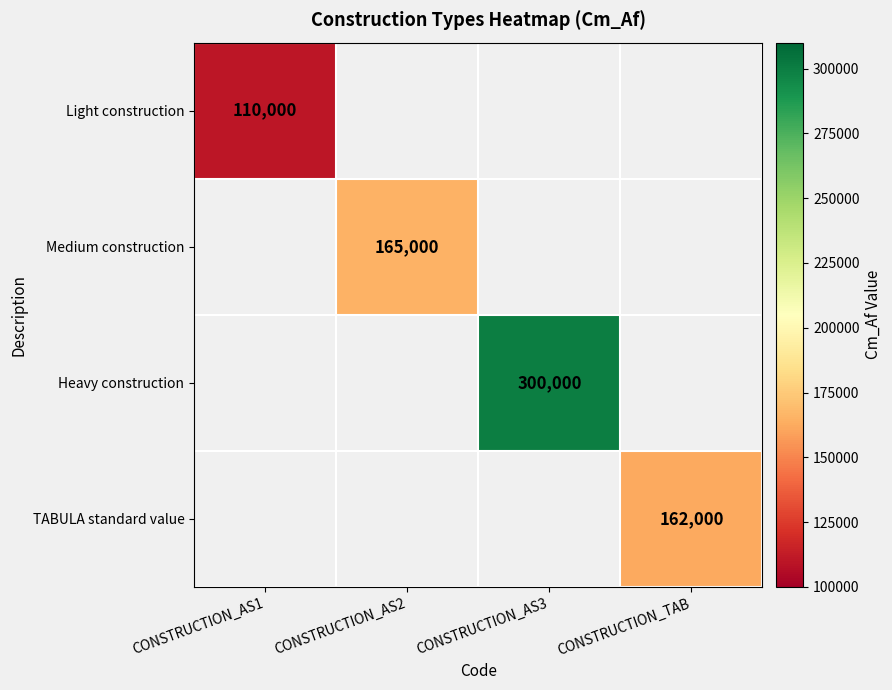

Is it true that Medium construction equals 231051 at CONSTRUCTION_AS2?

False